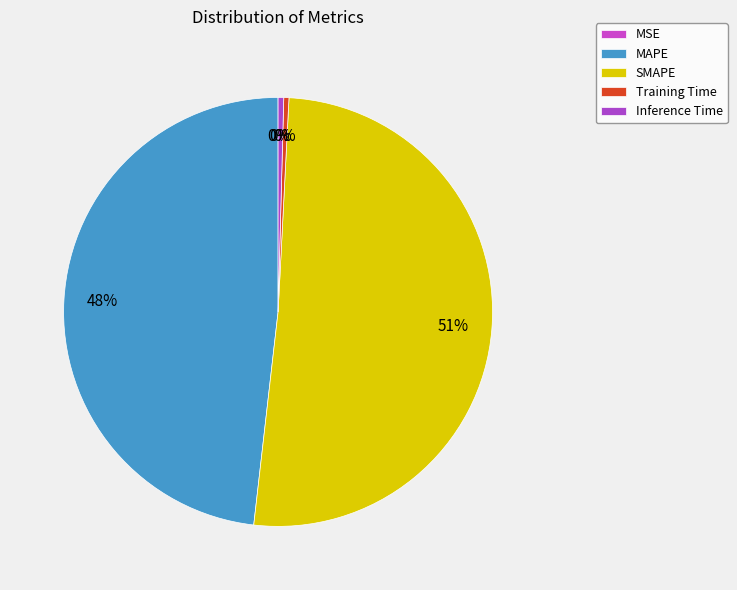

Which slice is the largest?

SMAPE